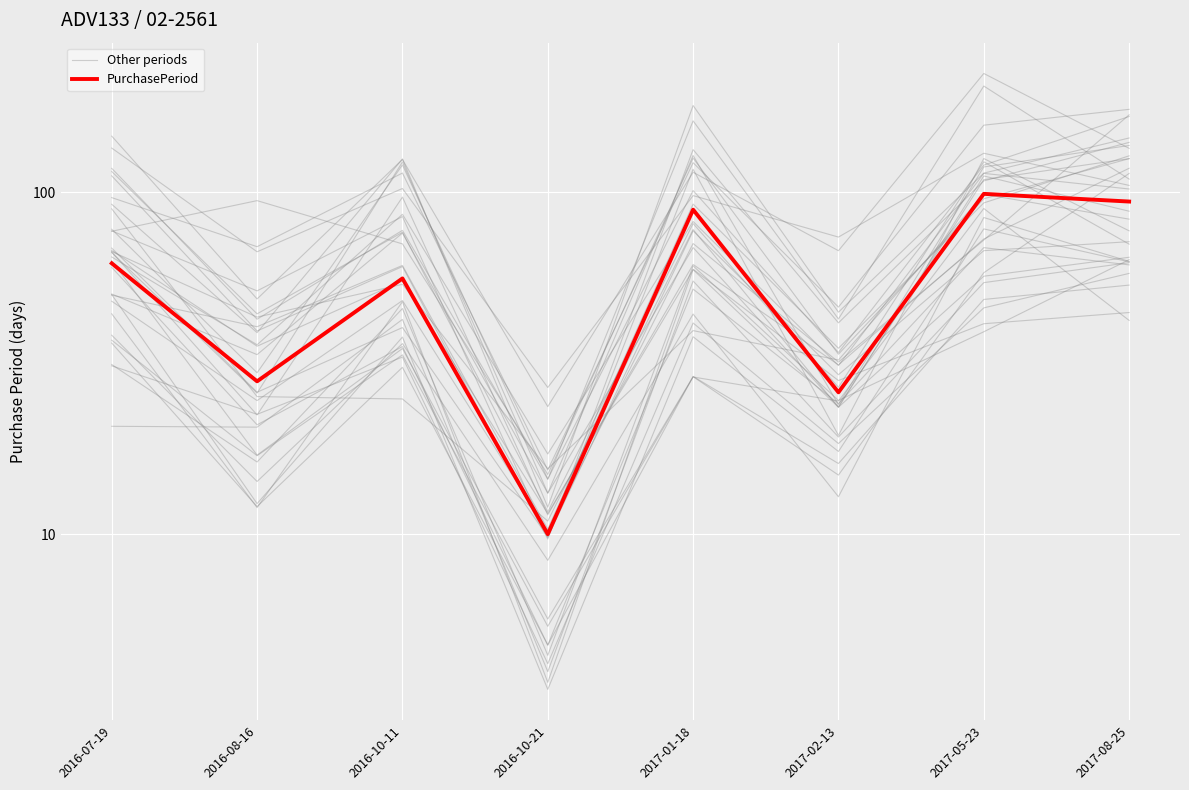

What is the total value across all series at 2017-01-18?

133.0